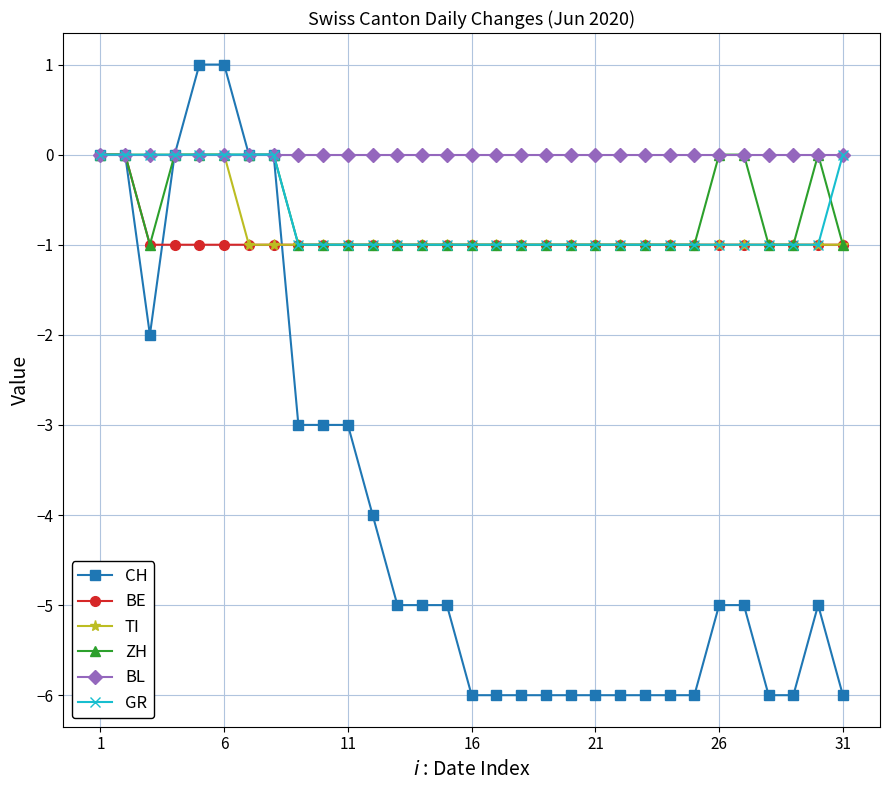

Which series has the largest total across all categories?

BL